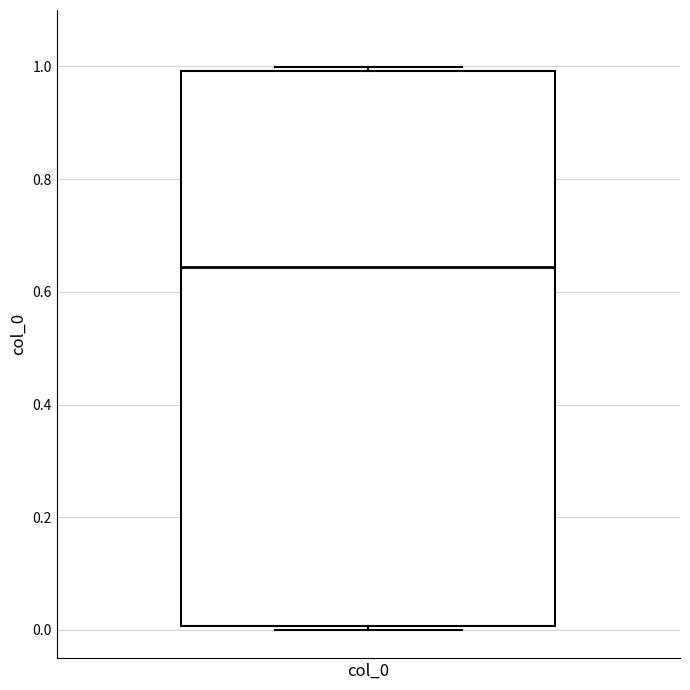

Transcribe this box plot: give where the median line is, the range the box spans, and where the two whiskers end, as read against the y-axis. The values are not printed on the chart, so give them approximately, as read against the axis.

median 0.64, box 0.00 to 1.00, whiskers 0.00 (just below the box's lower edge) to 1.00 (just above the box's upper edge)